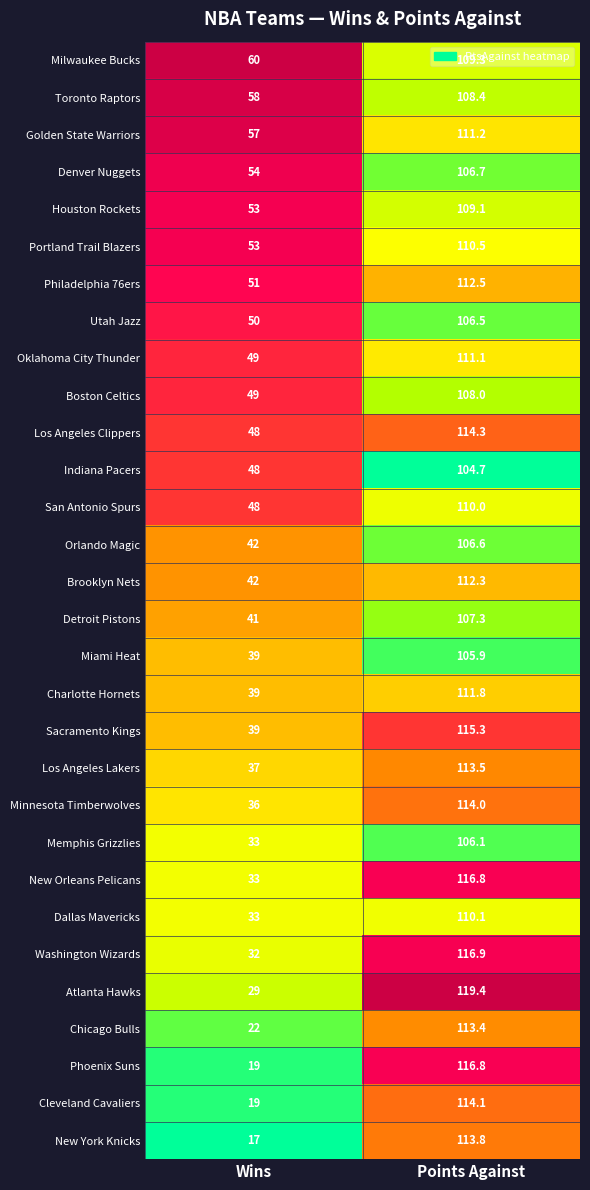

How many categories are shown in the chart?

2